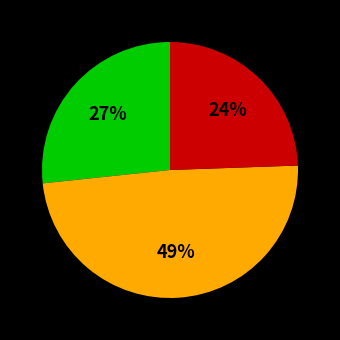

Is there any slice that represents more than half of the pie?

No